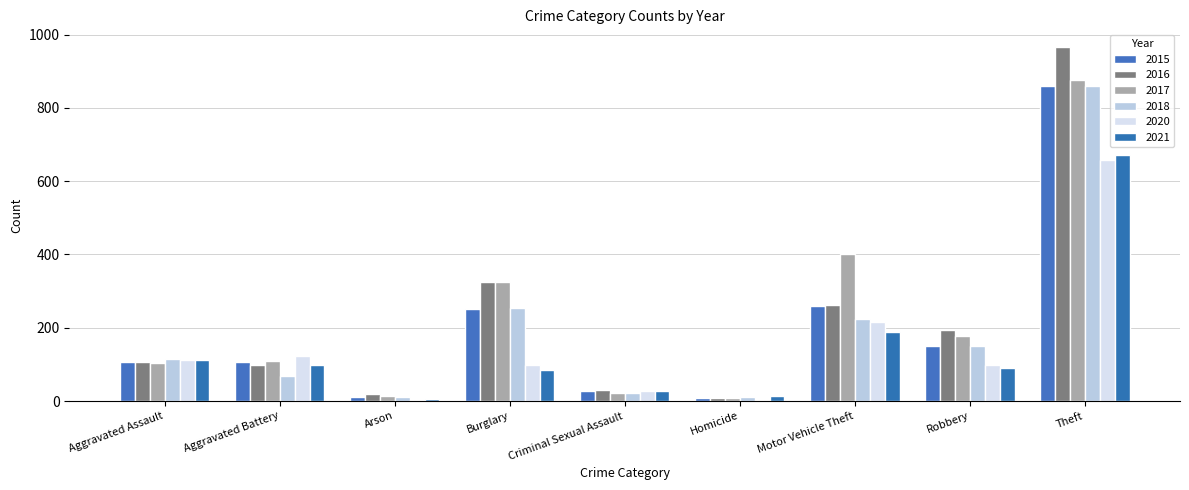

Where is 2017 nearest to the value 442?

Motor Vehicle Theft